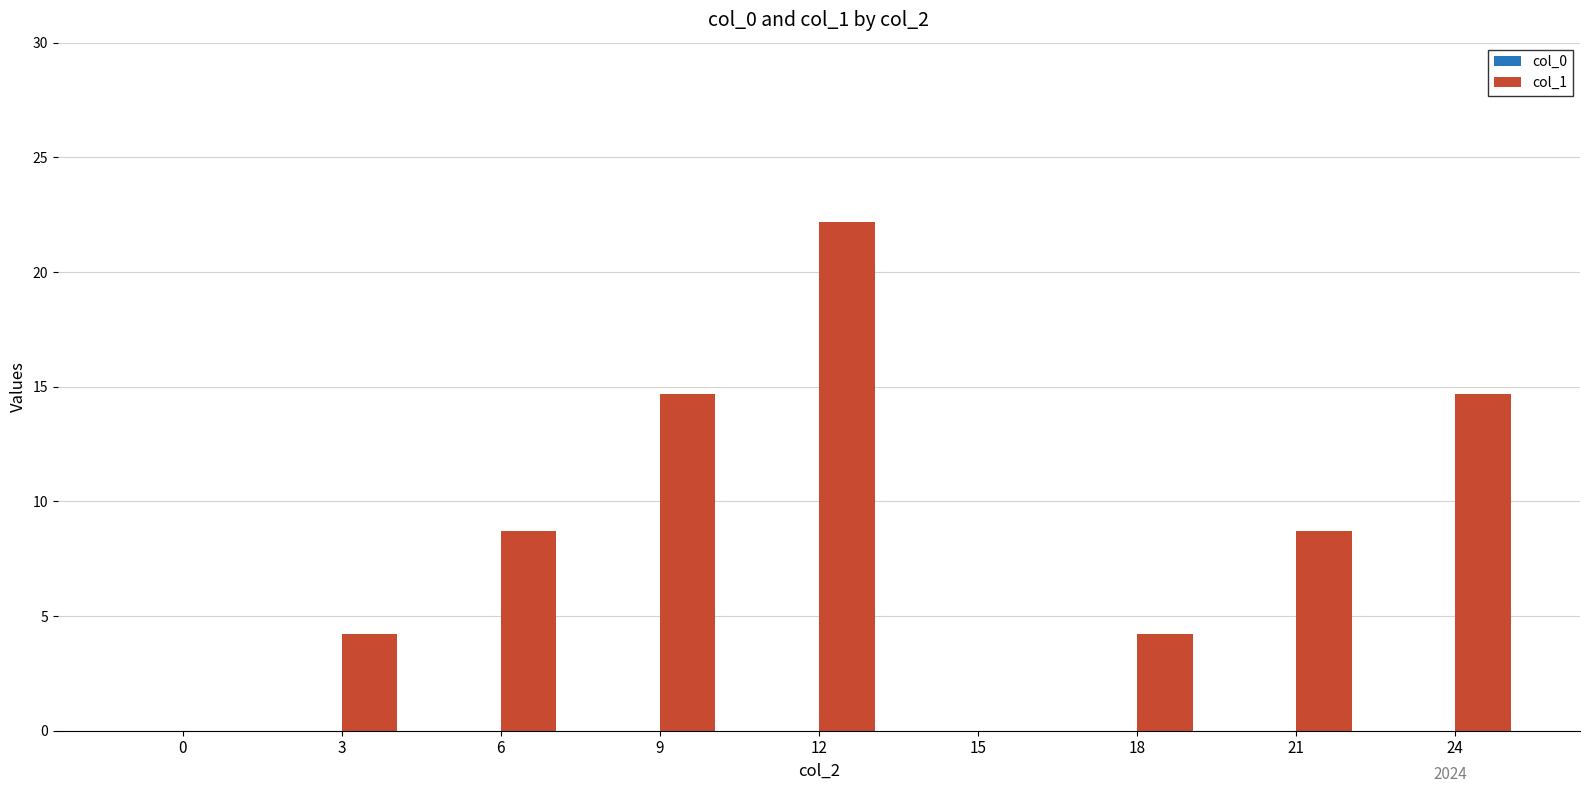

Which category has the highest value across all series?

12